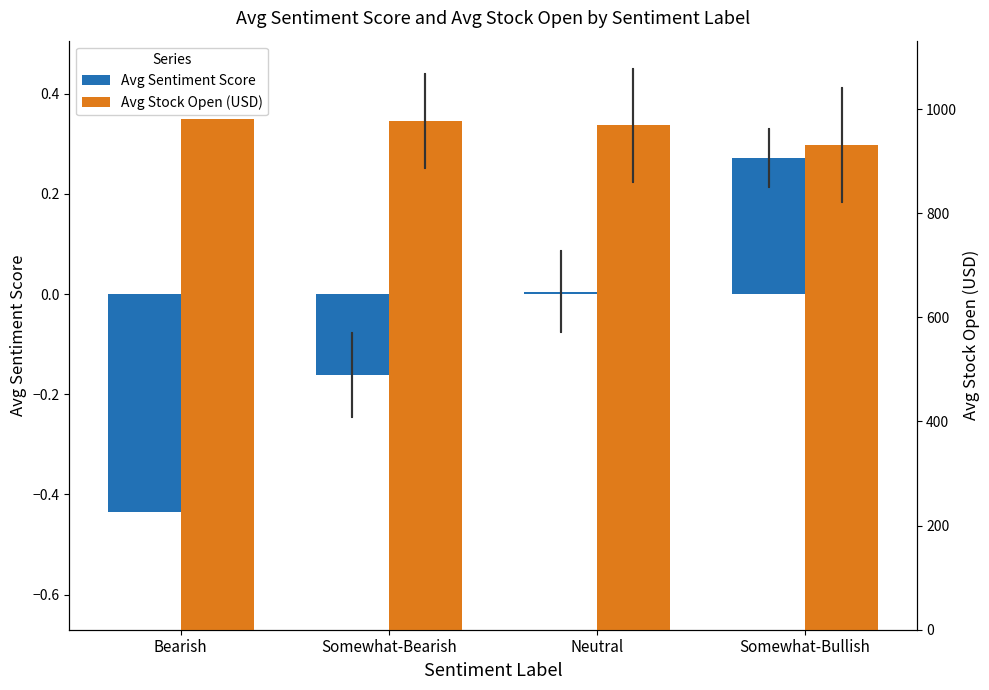

List the series in order of their overall mean, lowest first.

Avg Sentiment Score, Avg Stock Open (USD)